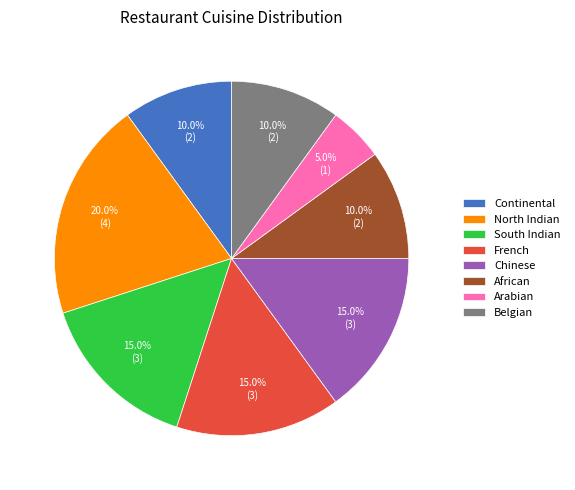

The French slice represents 15% of the pie. True or false?

True